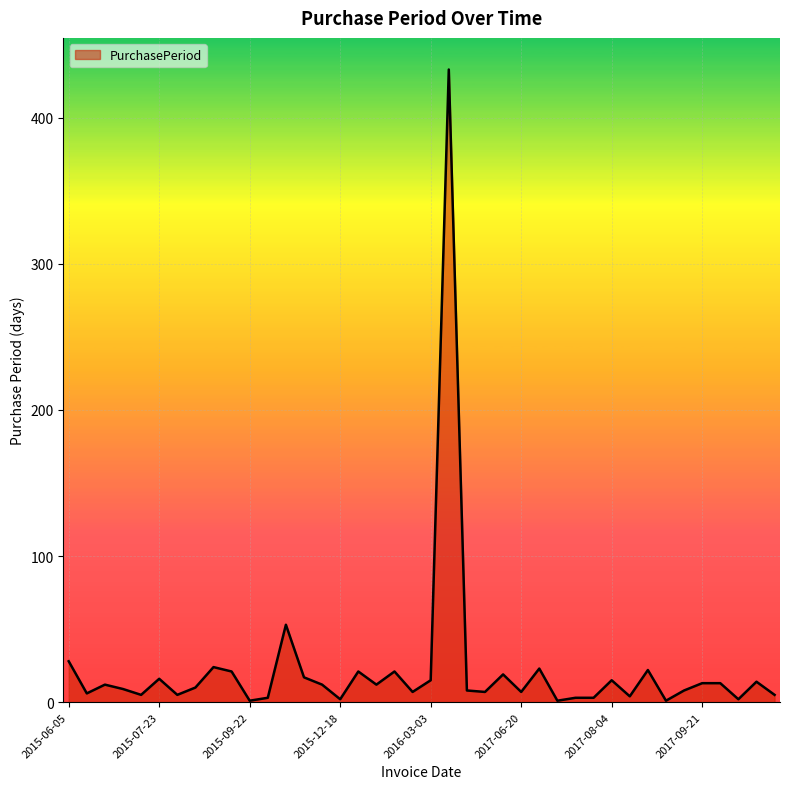

What is the maximum value shown in the chart?

433